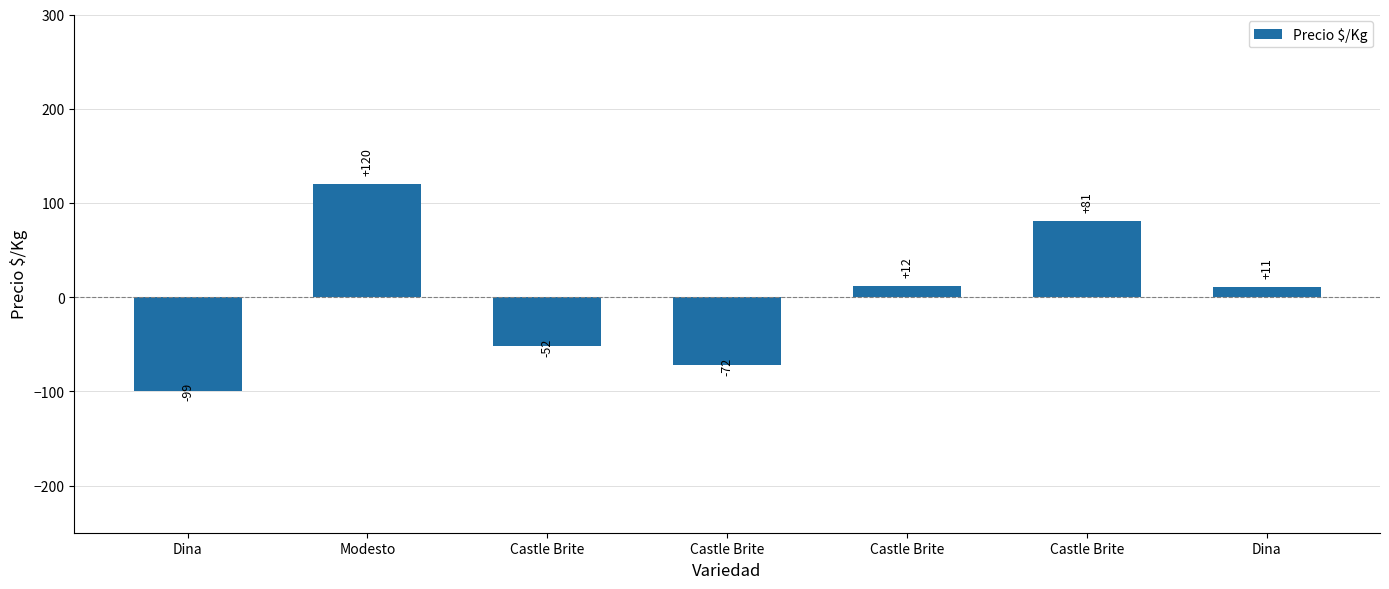

How many data points are above 10?

4